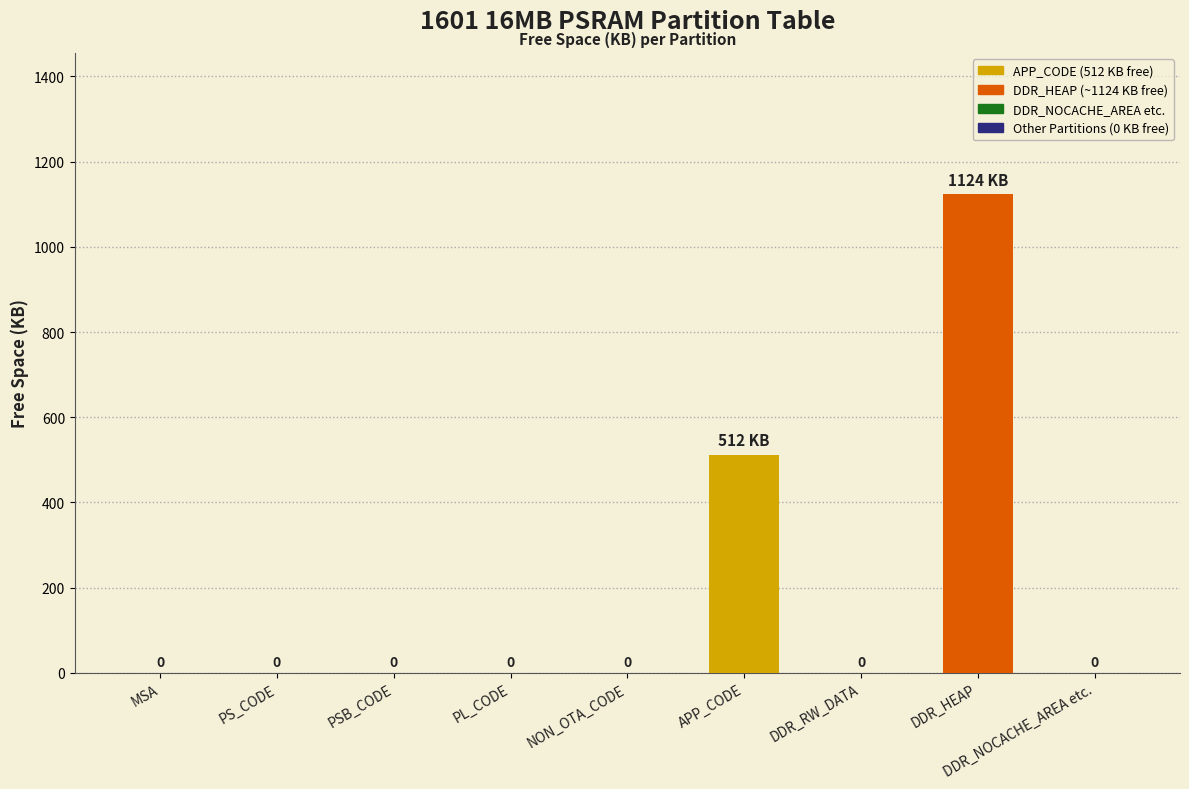

Which label corresponds to the largest value in the chart?

DDR_HEAP